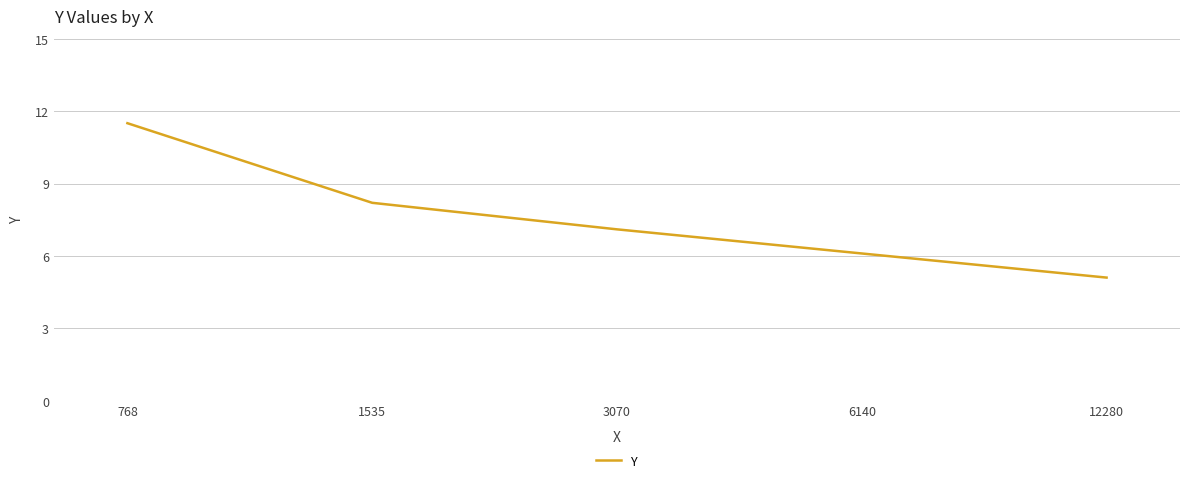

Rank the categories by value from highest to lowest.

768, 1535, 3070, 6140, 12280